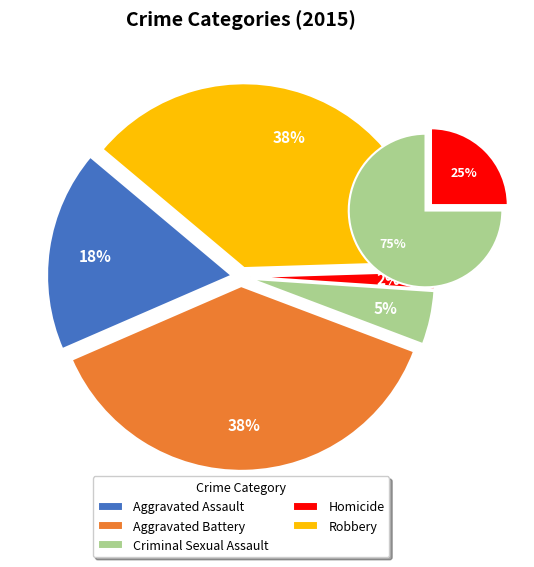

Which category has the smallest portion of the pie?

Homicide